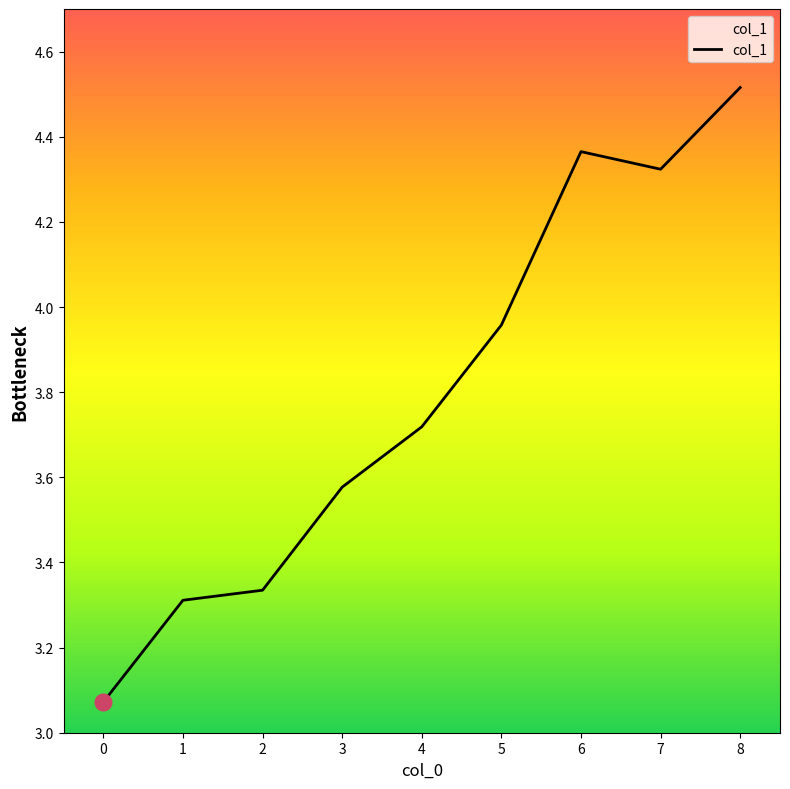

Which has a higher value, 4 or 5?

5